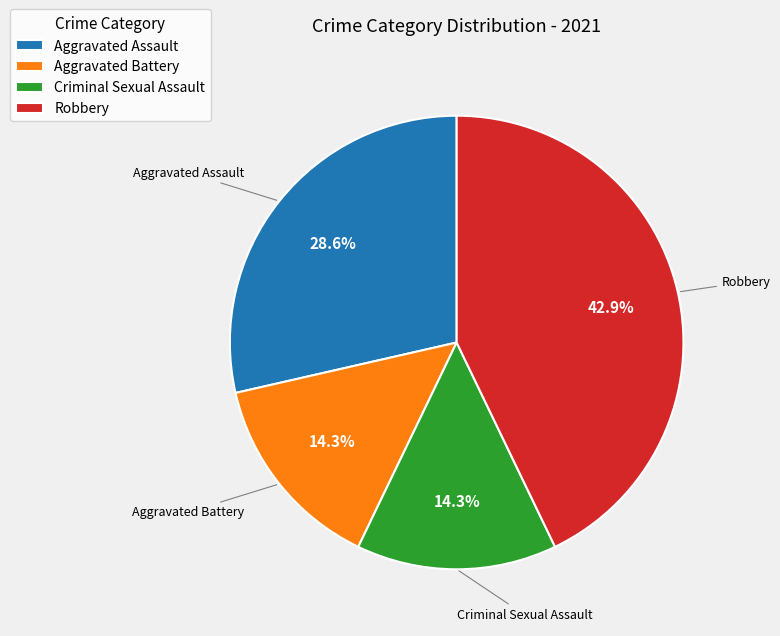

What is the ratio of the value at Robbery to the value at Aggravated Assault?

1.5